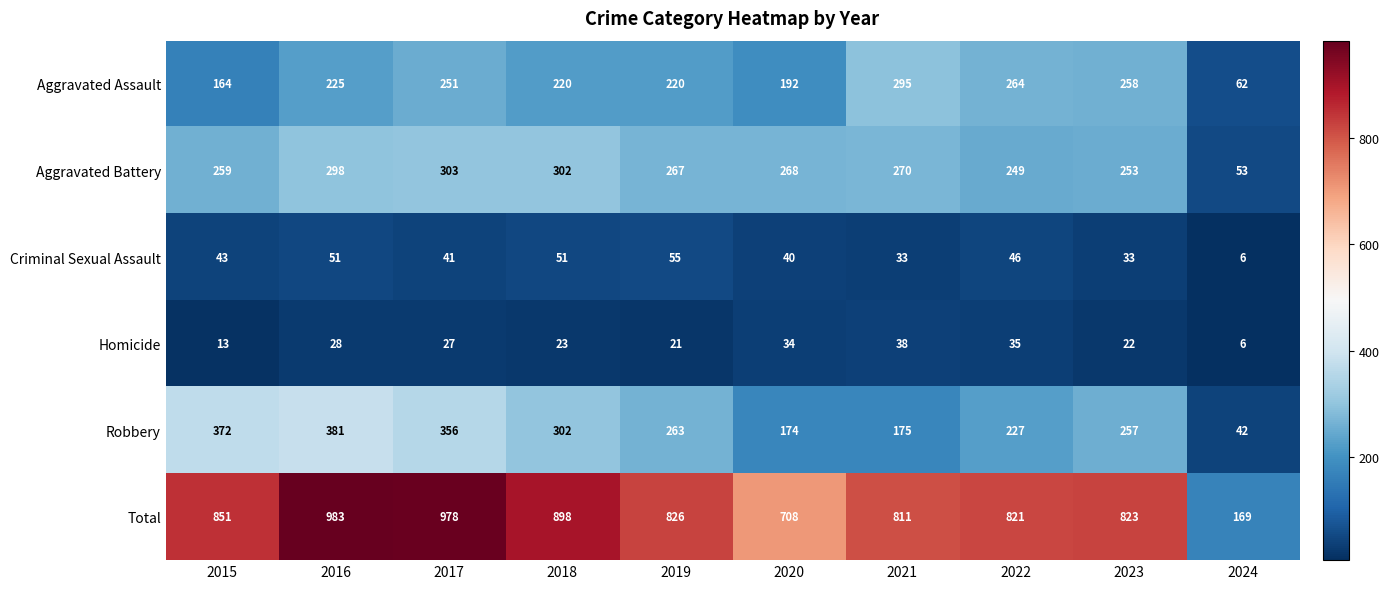

What is the difference between the second highest and second lowest values in the Criminal Sexual Assault series?

18